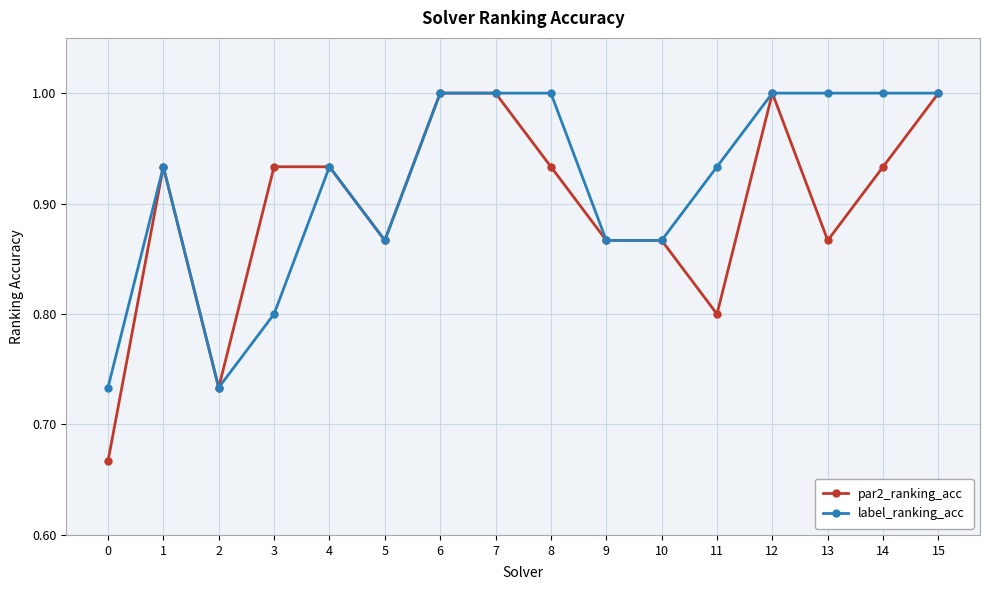

Count the label_ranking_acc values in the range 0 to 1.

16